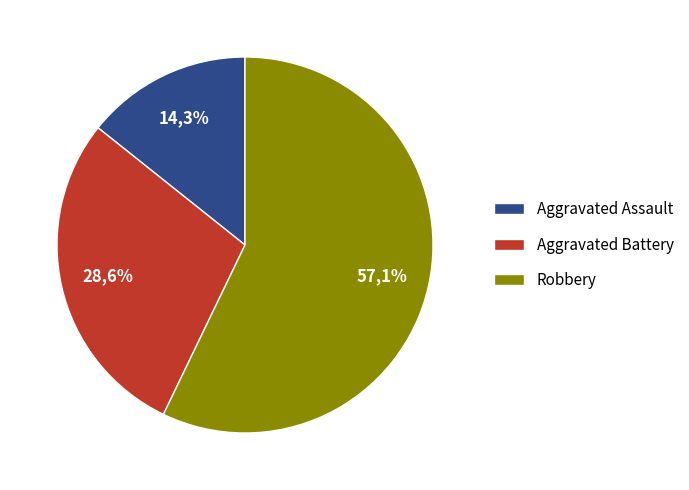

Count the number of slices in the pie.

3